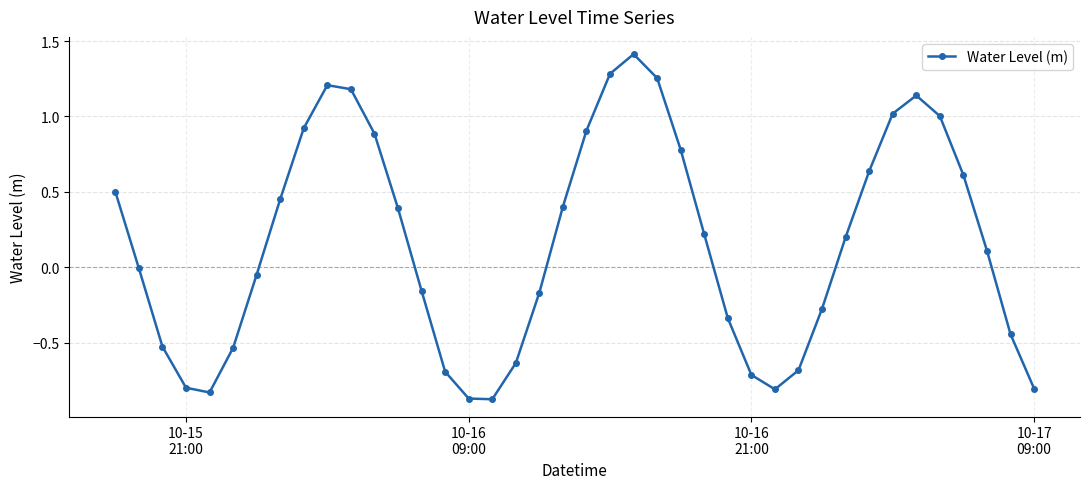

What is the difference between the maximum and minimum values?

2.3